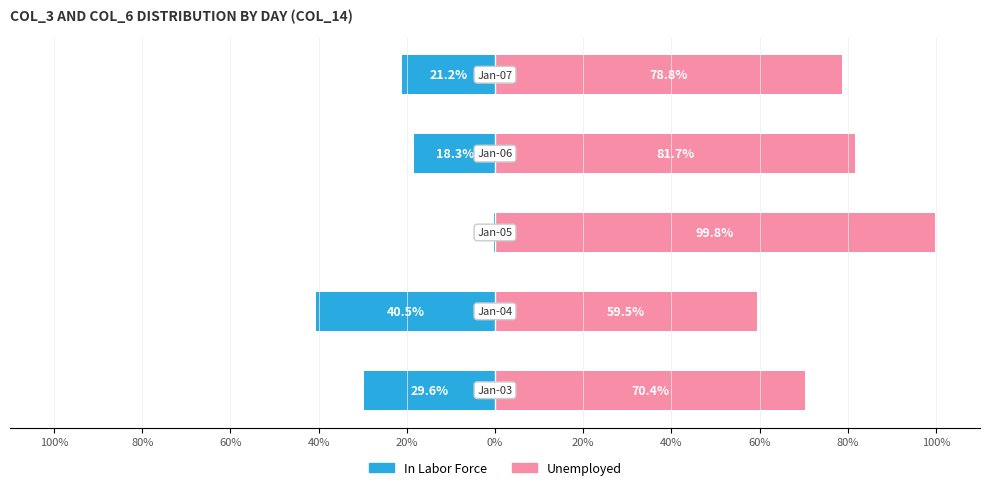

How many bars are there in each group?

2